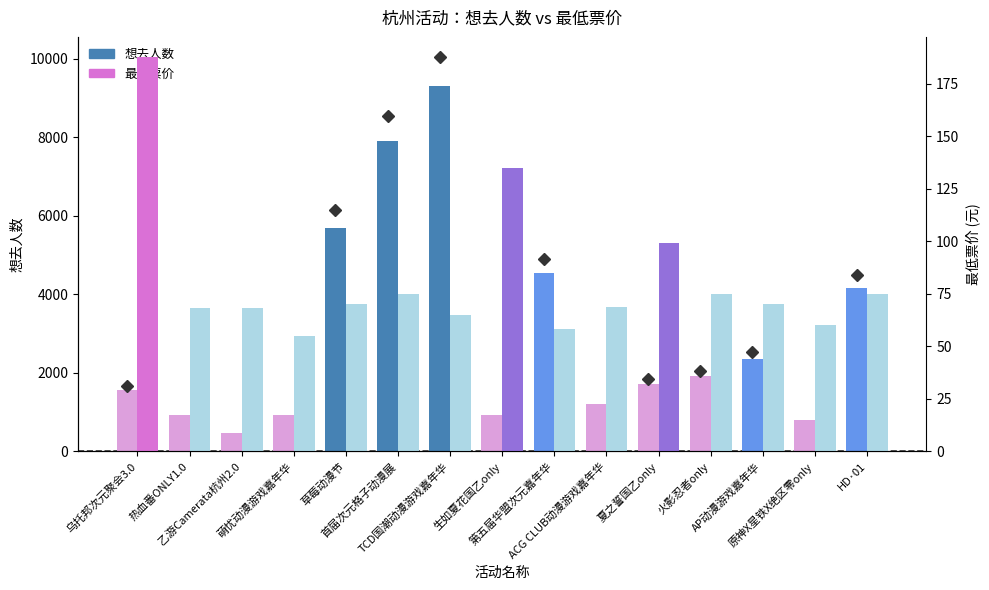

Which series has the largest total across all categories?

想去人数